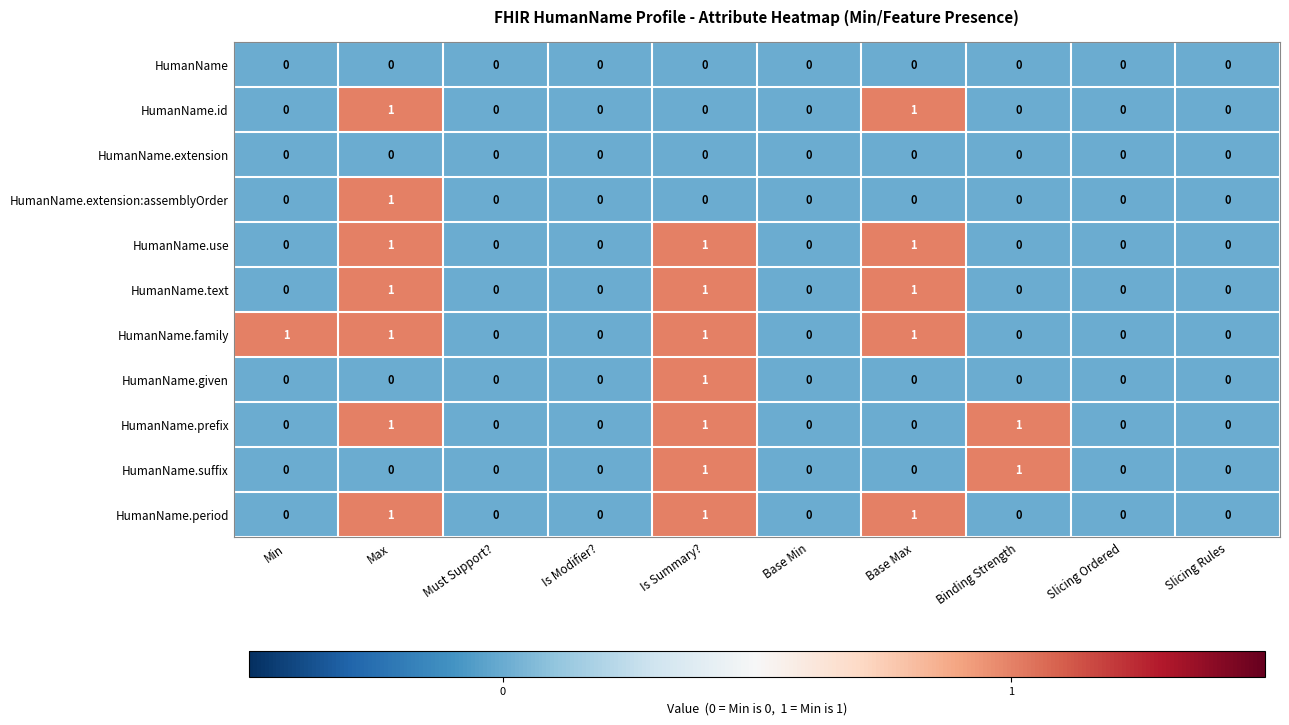

Which series has the largest total across all categories?

HumanName.family